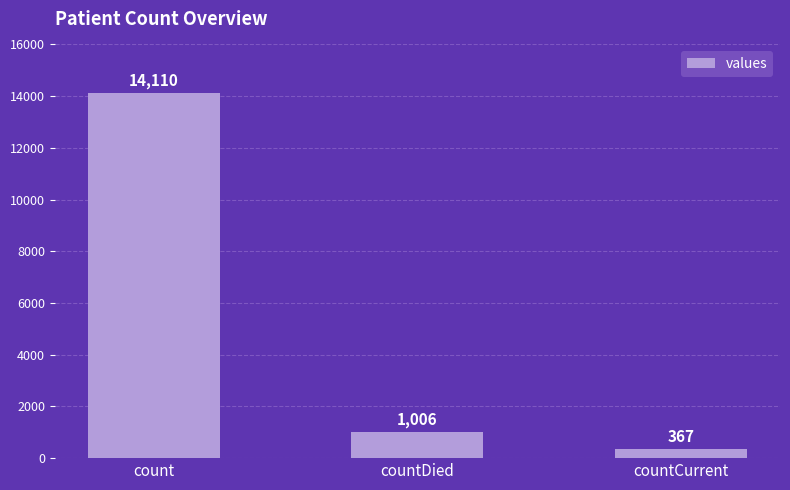

Reading left to right, extract all data points from this chart.

14110	1006	367